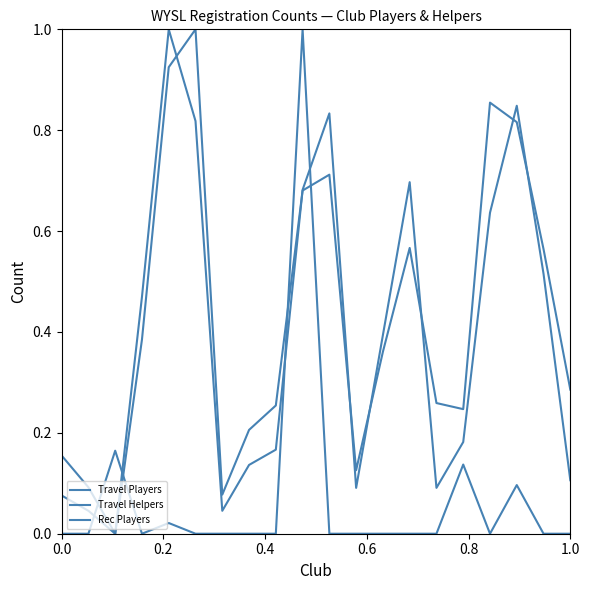

Which series has the widest spread of values?

Travel Players